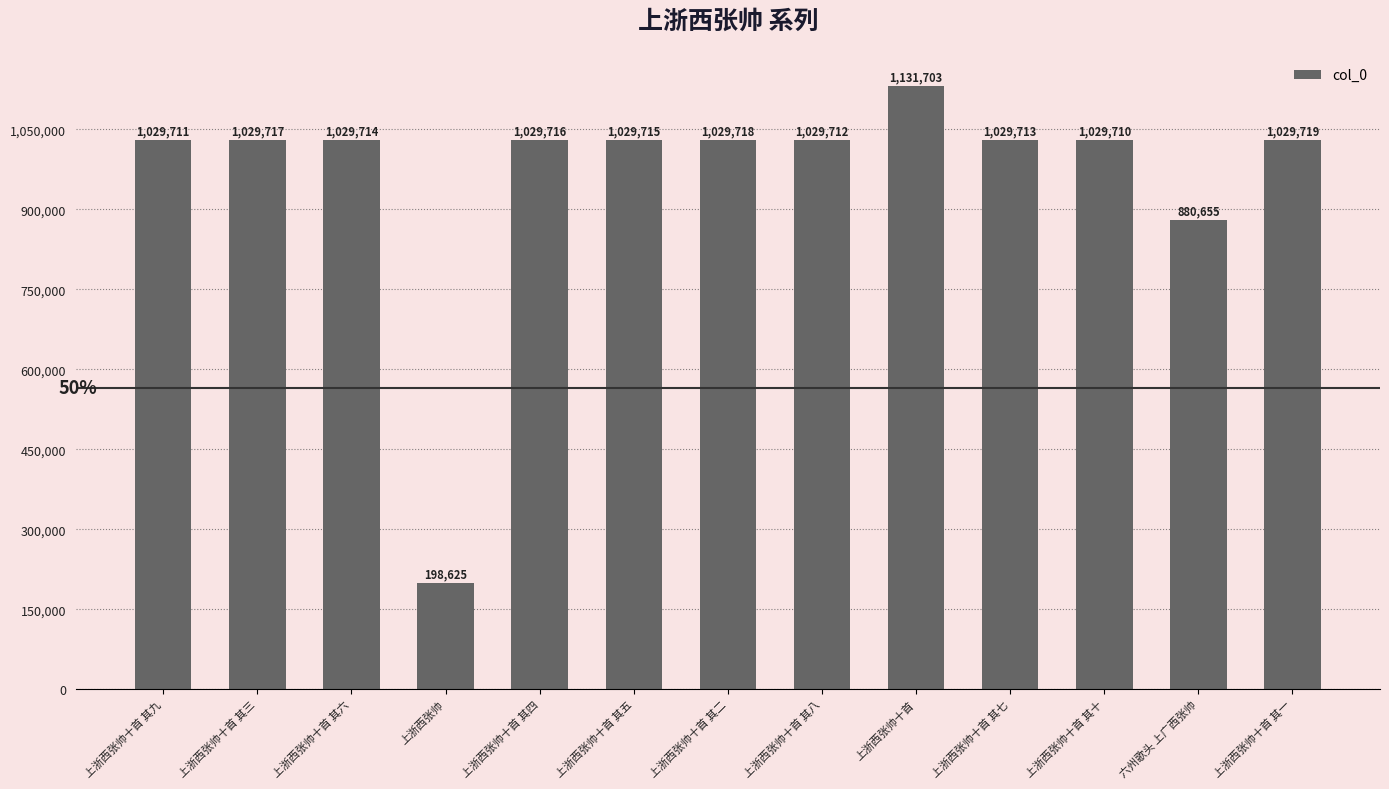

How many values are below 1029714?

6